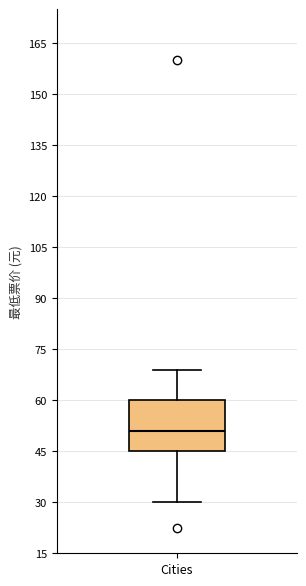

Read this box plot against the y-axis: the position of the median line, the range covered by the box, and the ends of both whiskers. The values are not printed on the chart, so give them approximately, as read against the axis.

median 52, box 46 to 60, whiskers 30 to 70